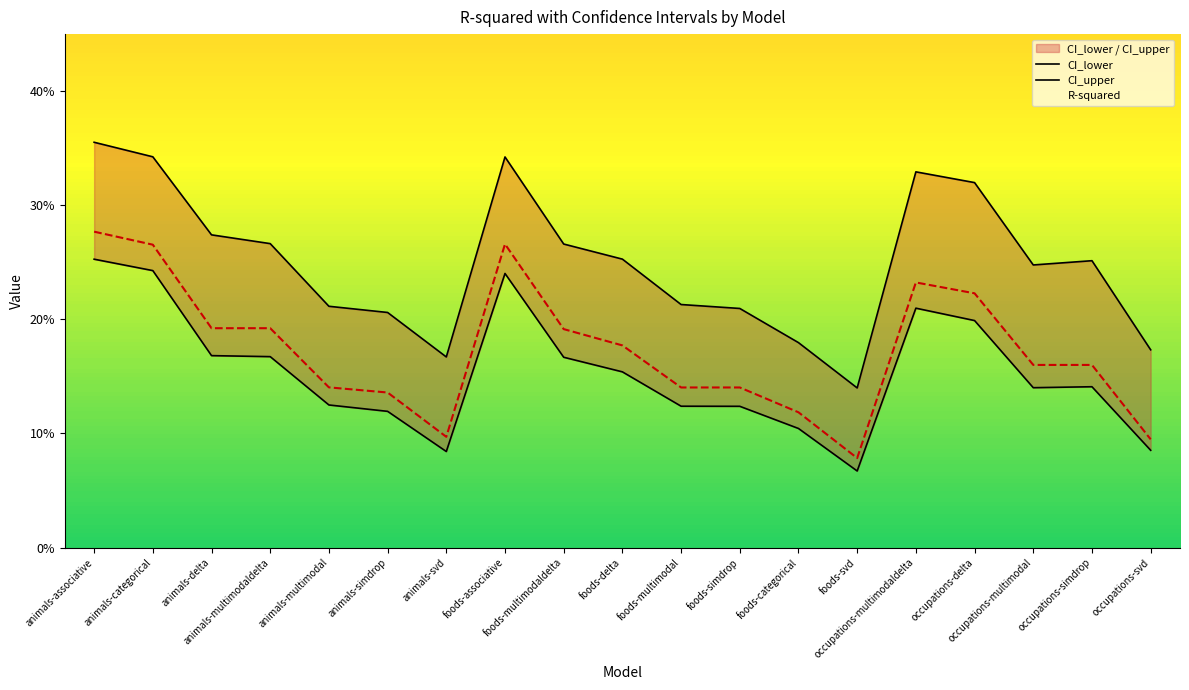

What is the value of the R-squared point at the 16th from the left?

0.2